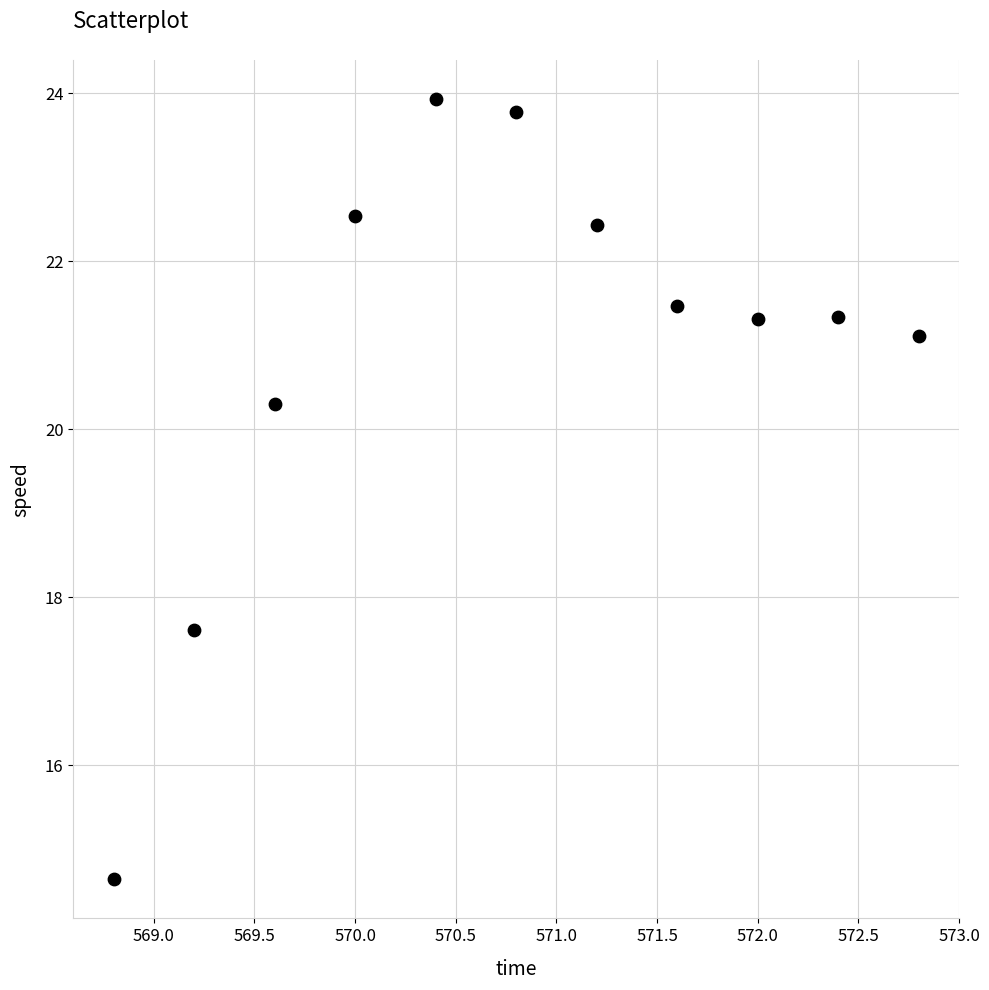

What is the range of X values (max minus min)?

4.0